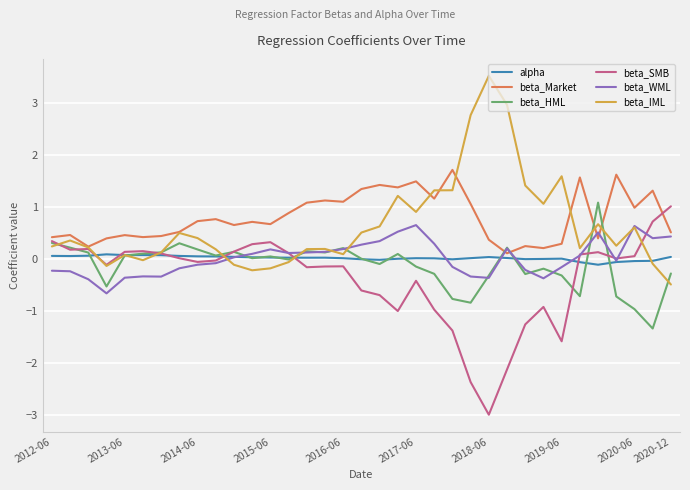

What is the maximum value for beta_SMB?

1.0